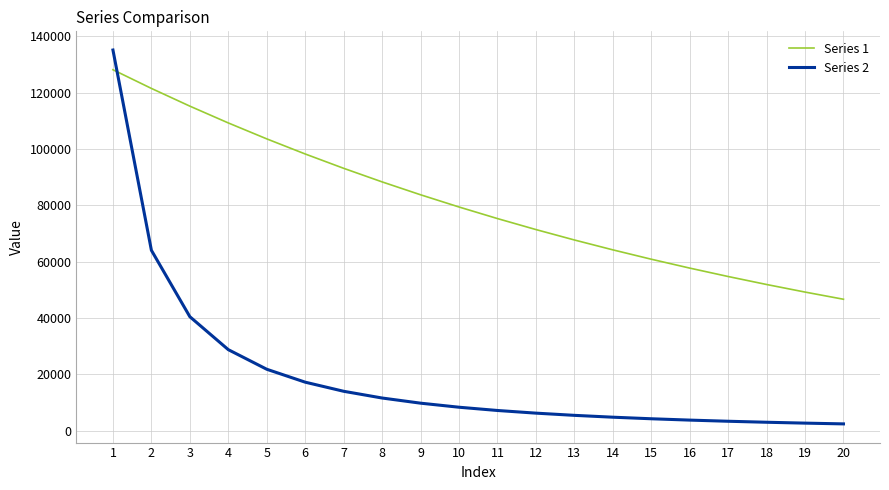

What is the total value across all series at 15?

65156.9